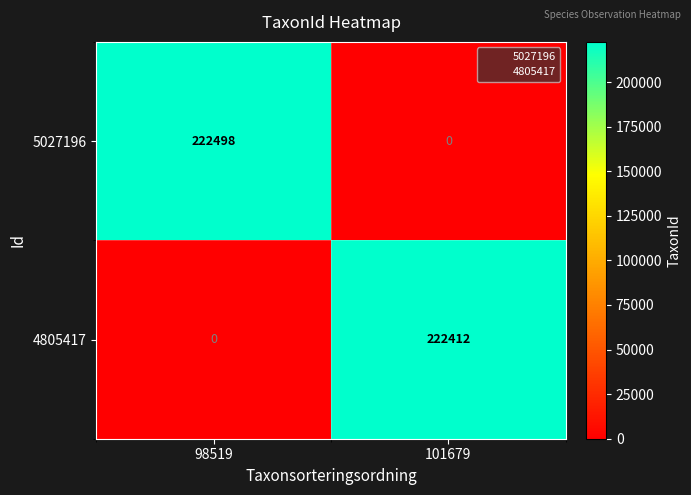

What is the approximate value of 5027196 at 98519, to the nearest 10?

222500